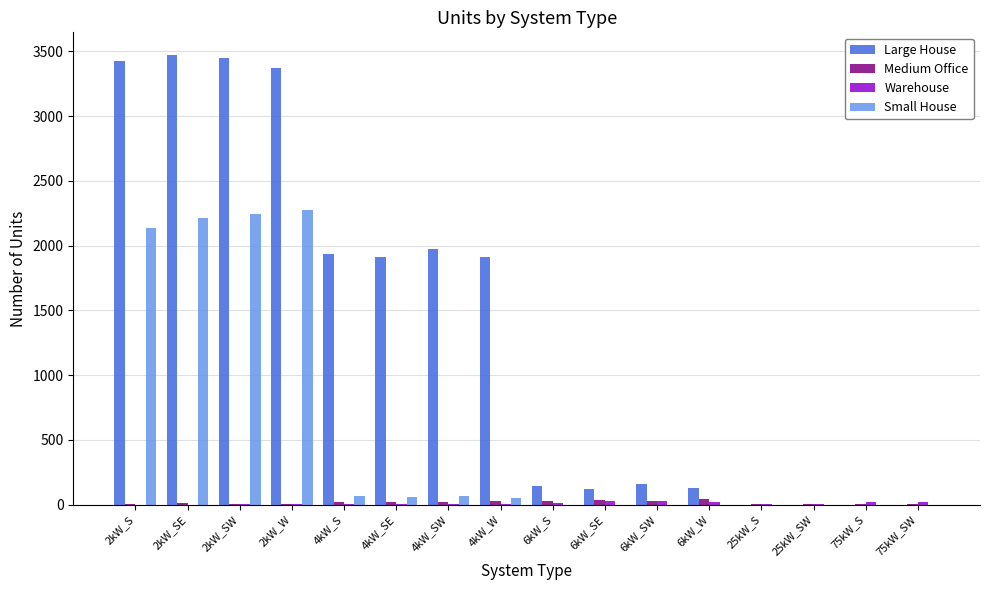

At which label does Large House first exceed 1910?

2kW_S